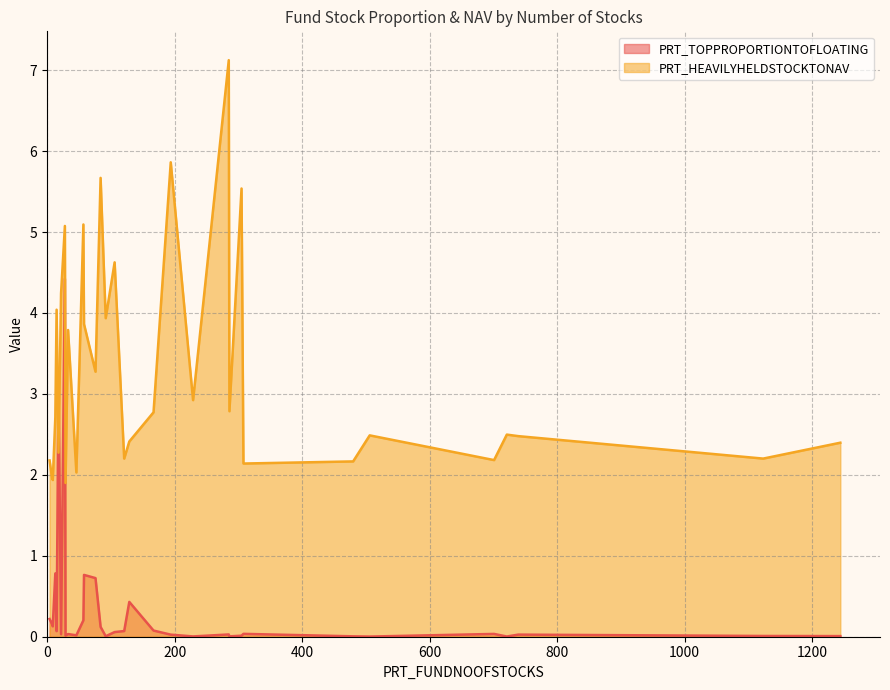

List the series in order of their peak value, highest first.

PRT_HEAVILYHELDSTOCKTONAV, PRT_TOPPROPORTIONTOFLOATING